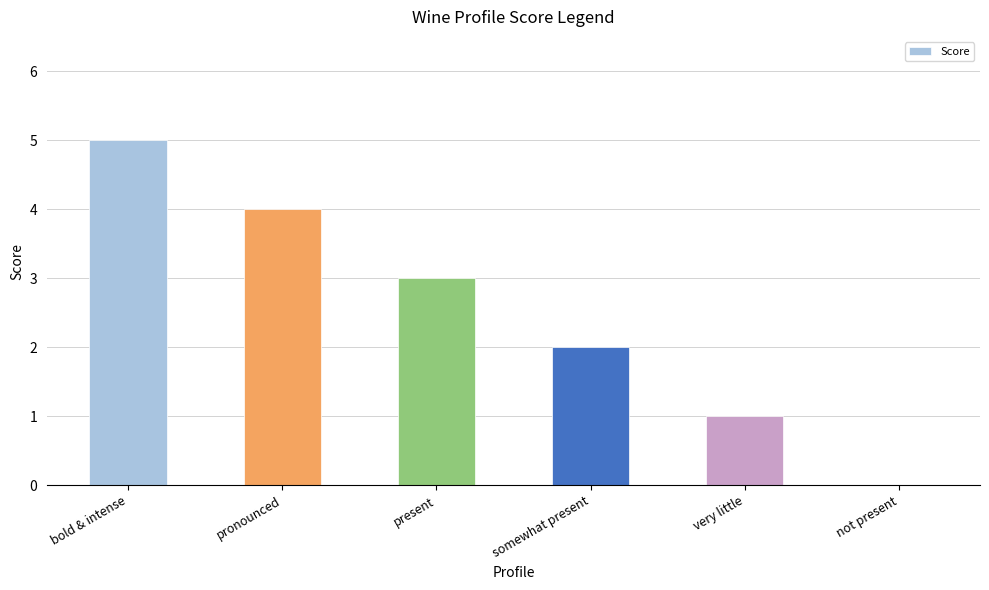

What is the sum of all values?

15